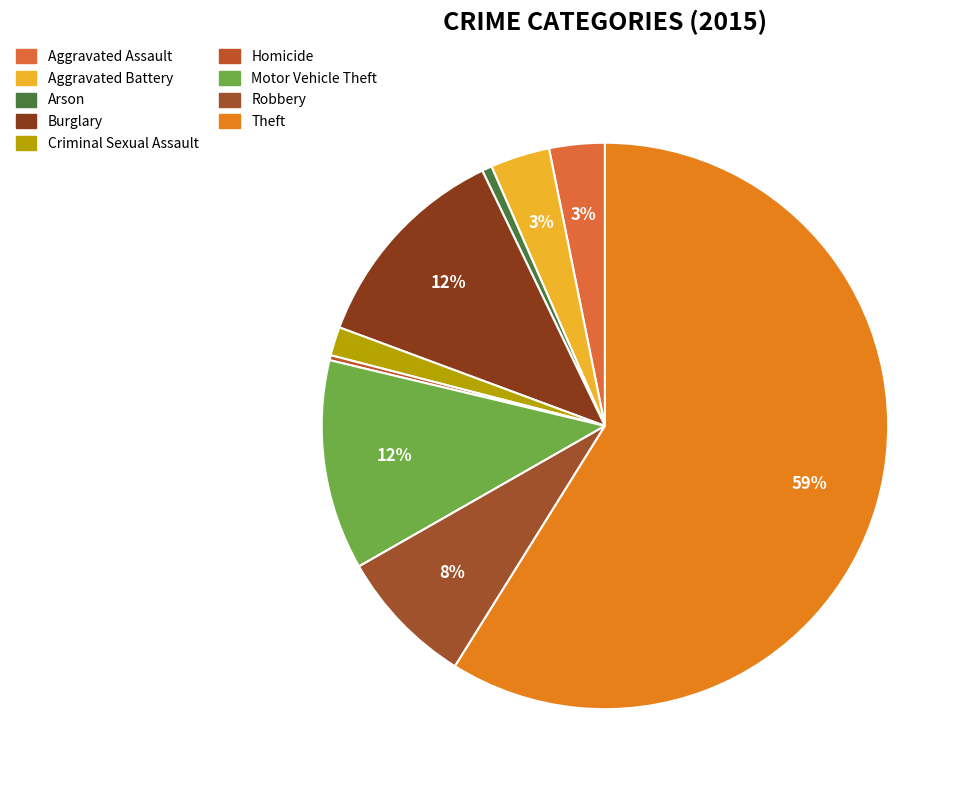

Which has a higher value, Aggravated Assault or Motor Vehicle Theft?

Motor Vehicle Theft